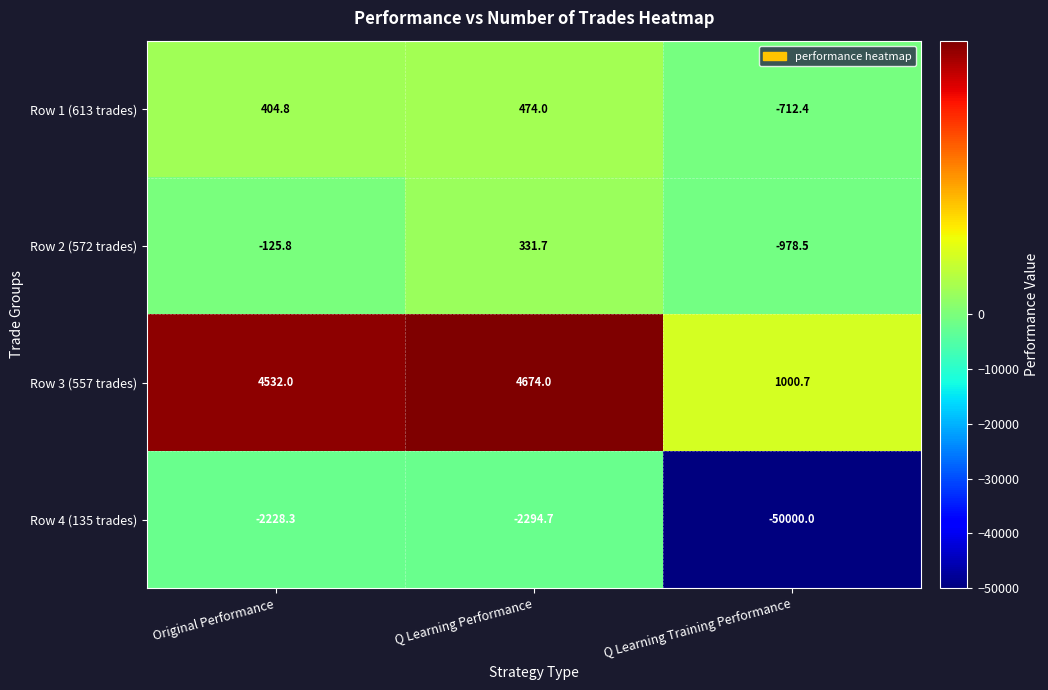

Rank the series by their maximum value, from lowest to highest.

Row 4 (135 trades), Row 2 (572 trades), Row 1 (613 trades), Row 3 (557 trades)